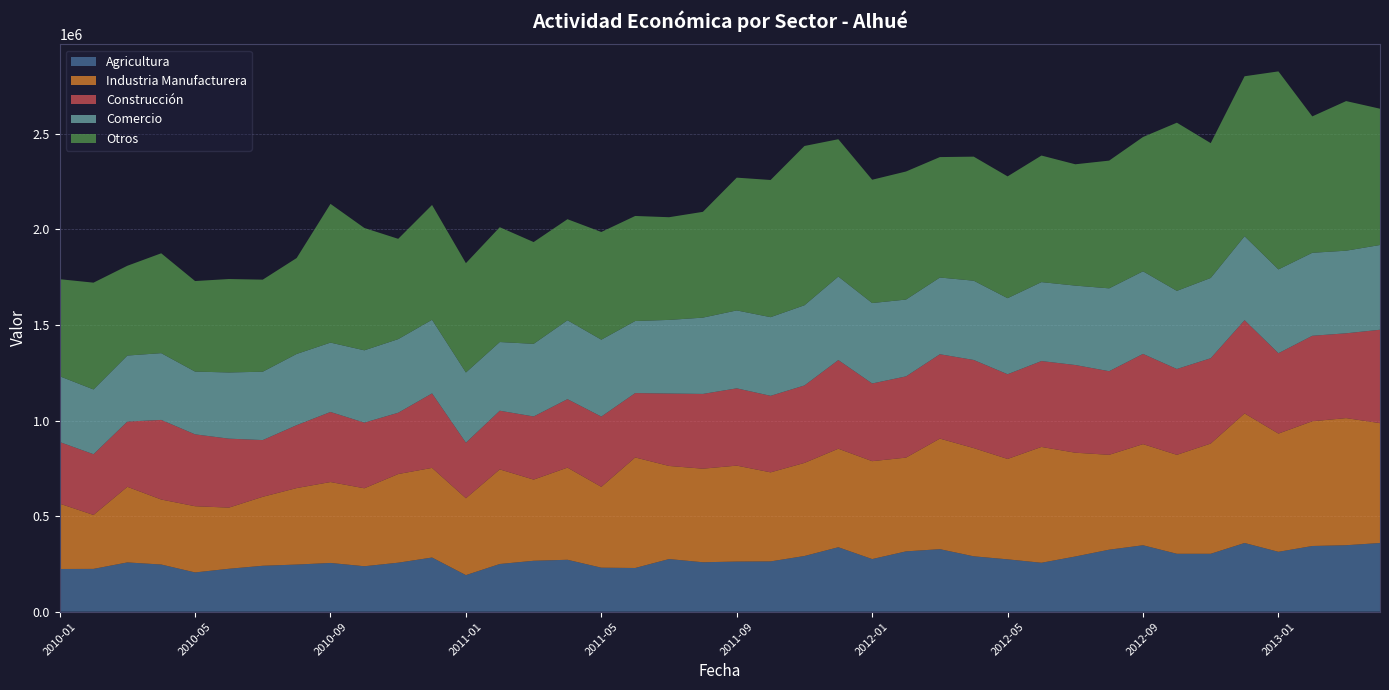

Reading right to left, what are all the values shown in this chart?

Agricultura: 2013-04=359259	2013-03=347671	2013-02=343614	2013-01=313189	2012-12=359399	2012-11=302870	2012-10=302863	2012-09=347479	2012-08=324291	2012-07=288619	2012-06=255871	2012-05=273831	2012-04=289619	2012-03=327034	2012-02=315538	2012-01=275193	2011-12=337130	2011-11=291274	2011-10=263007	2011-09=262152	2011-08=258532	2011-07=275284	2011-06=228570	2011-05=230142	2011-04=271513	2011-03=266333	2011-02=249437	2011-01=191213	2010-12=283294	2010-11=256264	2010-10=237632	2010-09=254888	2010-08=246464	2010-07=240137	2010-06=224487	2010-05=205251	2010-04=246675	2010-03=257662	2010-02=223793	2010-01=223287
Industria Manufacturera: 2013-04=627338	2013-03=665235	2013-02=652852	2013-01=618654	2012-12=677999	2012-11=576998	2012-10=517878	2012-09=529285	2012-08=496569	2012-07=543241	2012-06=606193	2012-05=525414	2012-04=566353	2012-03=578621	2012-02=490630	2012-01=512385	2011-12=515621	2011-11=487200	2011-10=466064	2011-09=502115	2011-08=489691	2011-07=487234	2011-06=578507	2011-05=422954	2011-04=482372	2011-03=424805	2011-02=495090	2011-01=402314	2010-12=469126	2010-11=463931	2010-10=408064	2010-09=423501	2010-08=400276	2010-07=361024	2010-06=319997	2010-05=346536	2010-04=340178	2010-03=395795	2010-02=282284	2010-01=342047
Construcción: 2013-04=488638	2013-03=443892	2013-02=447238	2013-01=420701	2012-12=487932	2012-11=446442	2012-10=449175	2012-09=472175	2012-08=437511	2012-07=458881	2012-06=449476	2012-05=443202	2012-04=461198	2012-03=441476	2012-02=425104	2012-01=406594	2011-12=463900	2011-11=405378	2011-10=400490	2011-09=404442	2011-08=391267	2011-07=378983	2011-06=336871	2011-05=367824	2011-04=358229	2011-03=330352	2011-02=307052	2011-01=290666	2010-12=389796	2010-11=320807	2010-10=343517	2010-09=366660	2010-08=329254	2010-07=296786	2010-06=360911	2010-05=376127	2010-04=416597	2010-03=341272	2010-02=317896	2010-01=322507
Comercio: 2013-04=443567	2013-03=432245	2013-02=434334	2013-01=438480	2012-12=439496	2012-11=420137	2012-10=408863	2012-09=432166	2012-08=433562	2012-07=415575	2012-06=413047	2012-05=398038	2012-04=414801	2012-03=401482	2012-02=402031	2012-01=420834	2011-12=437098	2011-11=419609	2011-10=411603	2011-09=407730	2011-08=399219	2011-07=385307	2011-06=377081	2011-05=402407	2011-04=412838	2011-03=380005	2011-02=359459	2011-01=367378	2010-12=385372	2010-11=385187	2010-10=378464	2010-09=362968	2010-08=372566	2010-07=357815	2010-06=346337	2010-05=328490	2010-04=349377	2010-03=345578	2010-02=338833	2010-01=344238
Otros: 2013-04=713275	2013-03=782946	2013-02=713849	2013-01=1036354	2012-12=837081	2012-11=705501	2012-10=880089	2012-09=702901	2012-08=668509	2012-07=634891	2012-06=662346	2012-05=637423	2012-04=649189	2012-03=630310	2012-02=670161	2012-01=645336	2011-12=718617	2011-11=833566	2011-10=717855	2011-09=694838	2011-08=553647	2011-07=537402	2011-06=549727	2011-05=563565	2011-04=528919	2011-03=532671	2011-02=600935	2011-01=572193	2010-12=600723	2010-11=524926	2010-10=640264	2010-09=726043	2010-08=501992	2010-07=481760	2010-06=489023	2010-05=473795	2010-04=522596	2010-03=469830	2010-02=558951	2010-01=507819